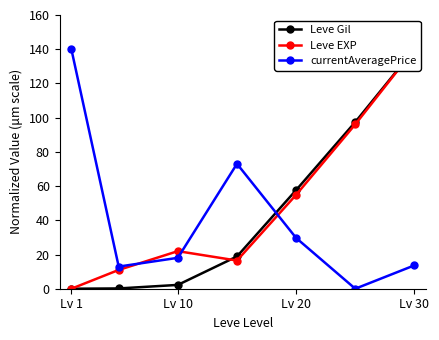

The value of currentAveragePrice at Lv 10 is 27.7. True or false?

False